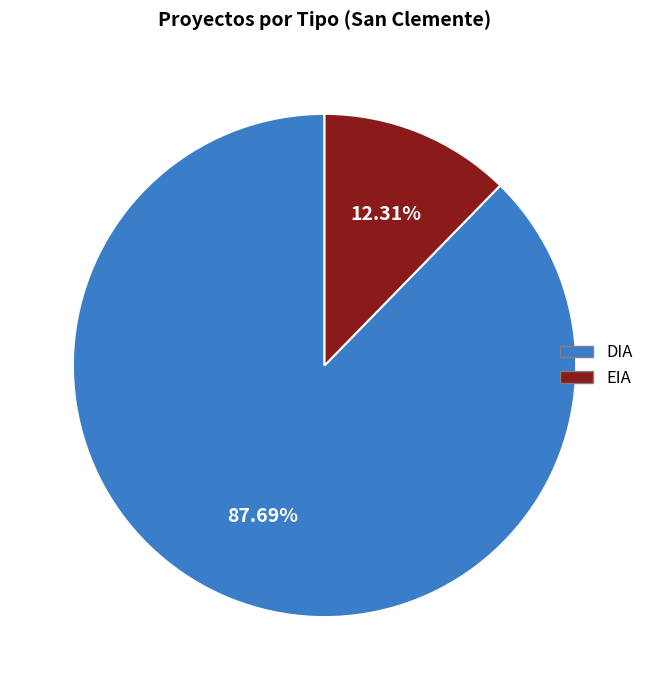

To the nearest percent, what percentage of the pie is DIA?

88%